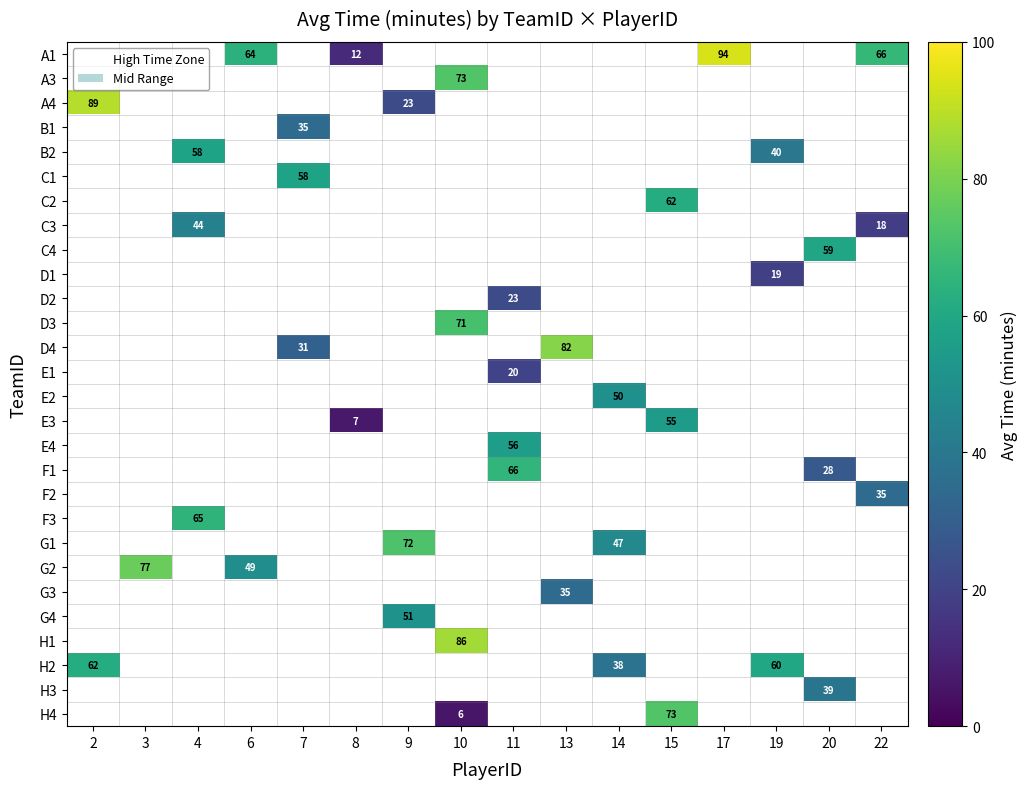

The E4 series shows 56.0 at 11. True or false?

True